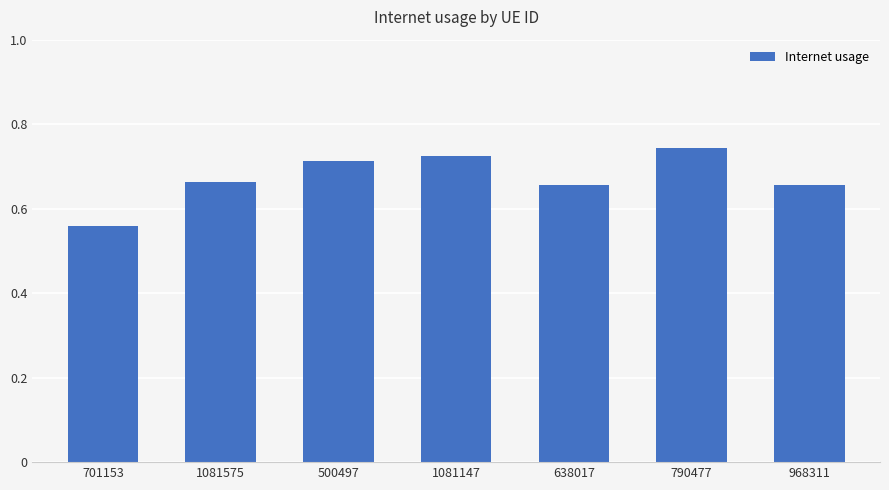

What is the difference between the values at 1081147 and 968311?

0.1